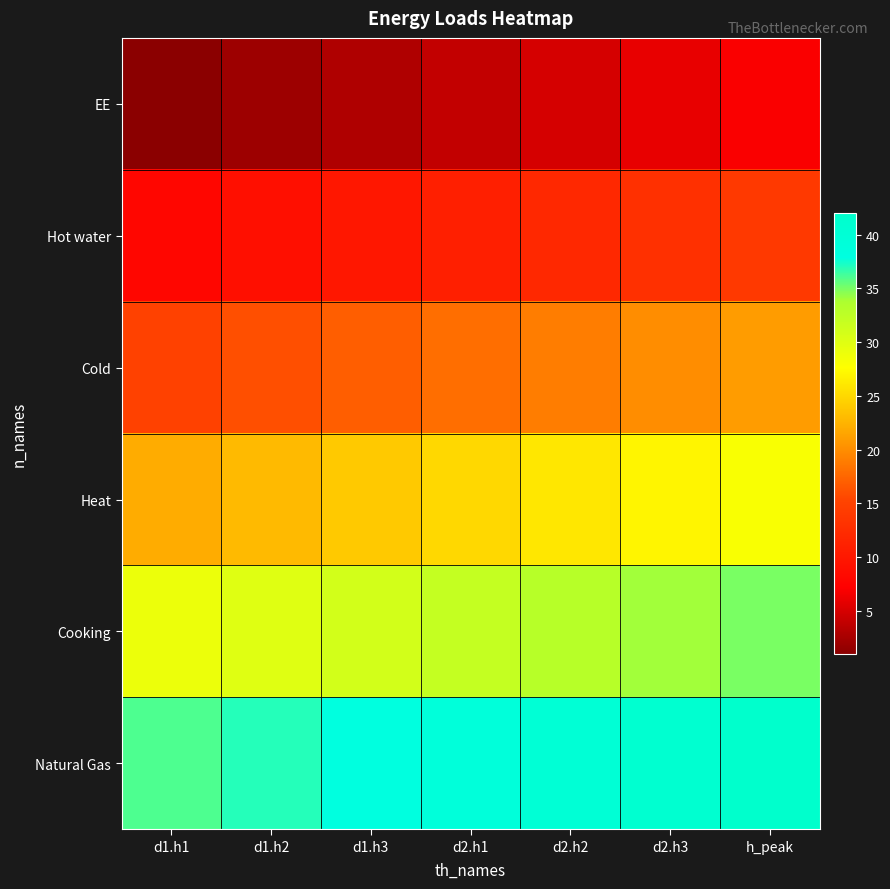

Reading right to left, list all the values displayed in this chart.

EE: h_peak=7	d2.h3=6	d2.h2=5	d2.h1=4	d1.h3=3	d1.h2=2	d1.h1=1
Hot water: h_peak=14	d2.h3=13	d2.h2=12	d2.h1=11	d1.h3=10	d1.h2=9	d1.h1=8
Cold: h_peak=21	d2.h3=20	d2.h2=19	d2.h1=18	d1.h3=17	d1.h2=16	d1.h1=15
Heat: h_peak=28	d2.h3=27	d2.h2=26	d2.h1=25	d1.h3=24	d1.h2=23	d1.h1=22
Cooking: h_peak=35	d2.h3=34	d2.h2=33	d2.h1=32	d1.h3=31	d1.h2=30	d1.h1=29
Natural Gas: h_peak=42	d2.h3=41	d2.h2=40	d2.h1=39	d1.h3=38	d1.h2=37	d1.h1=36